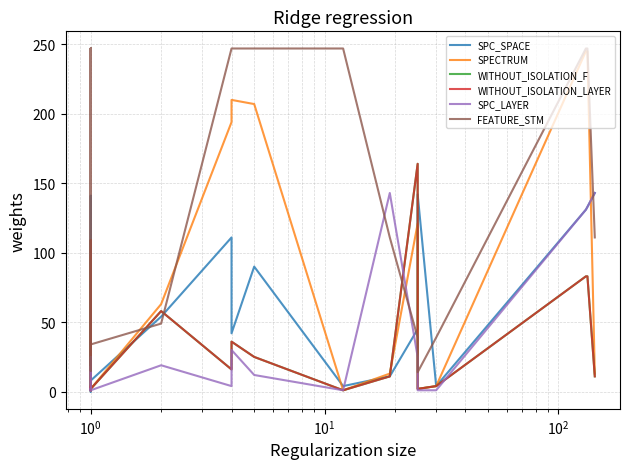

At which category does SPECTRUM reach its first local valley?

7